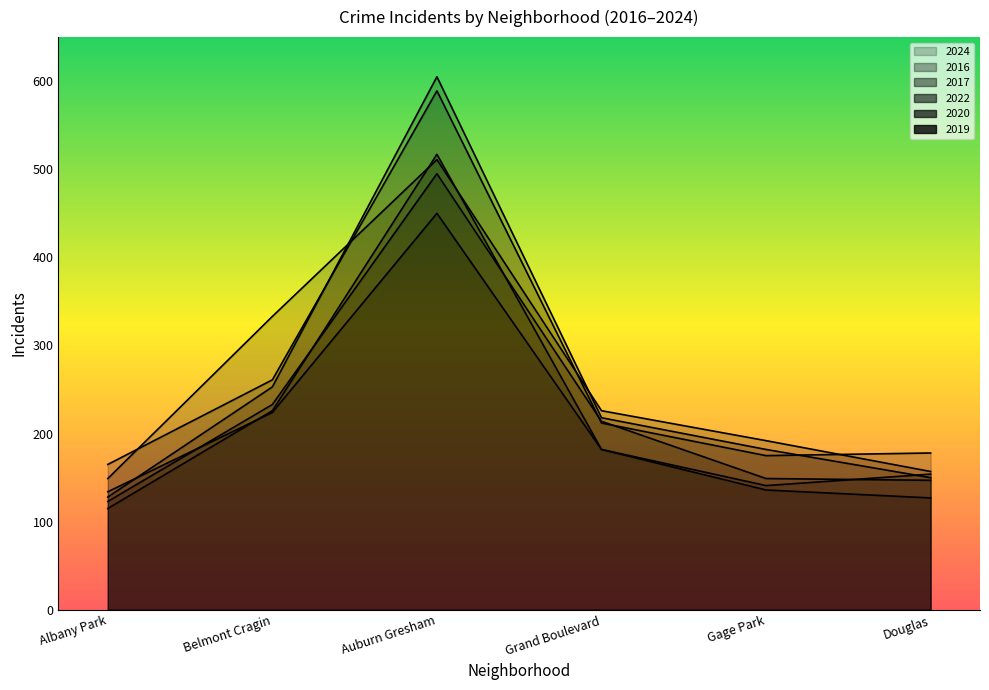

What is the sum of all 2017 values?

1536